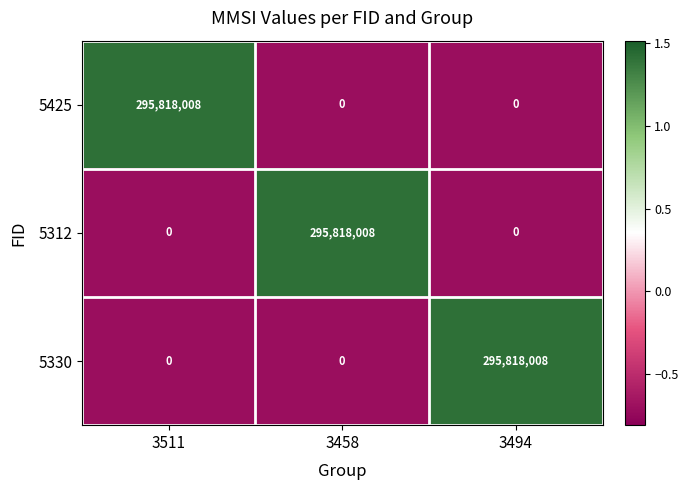

True or false: 5330 has a value of -91551149 at 3511.

False